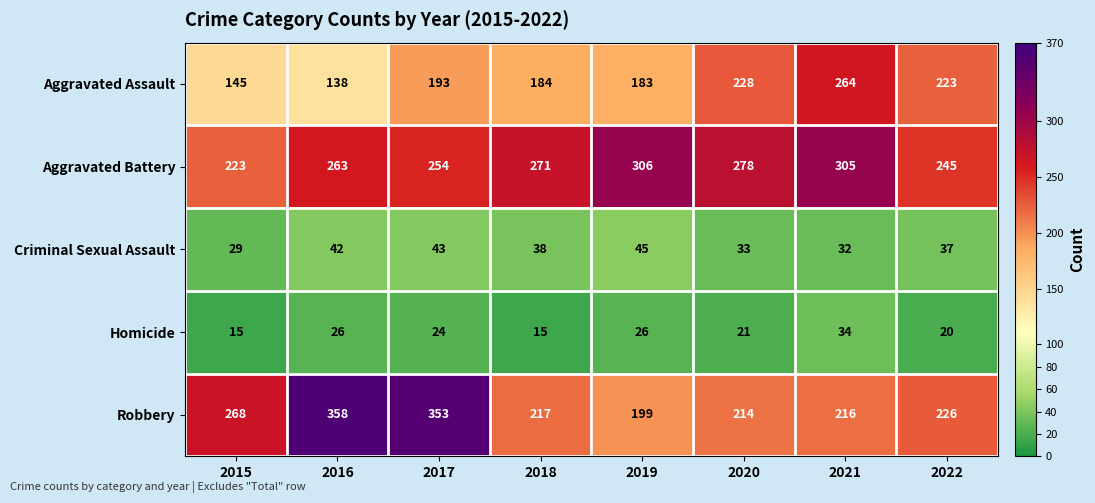

The Aggravated Battery series shows 57 at 2017. True or false?

False